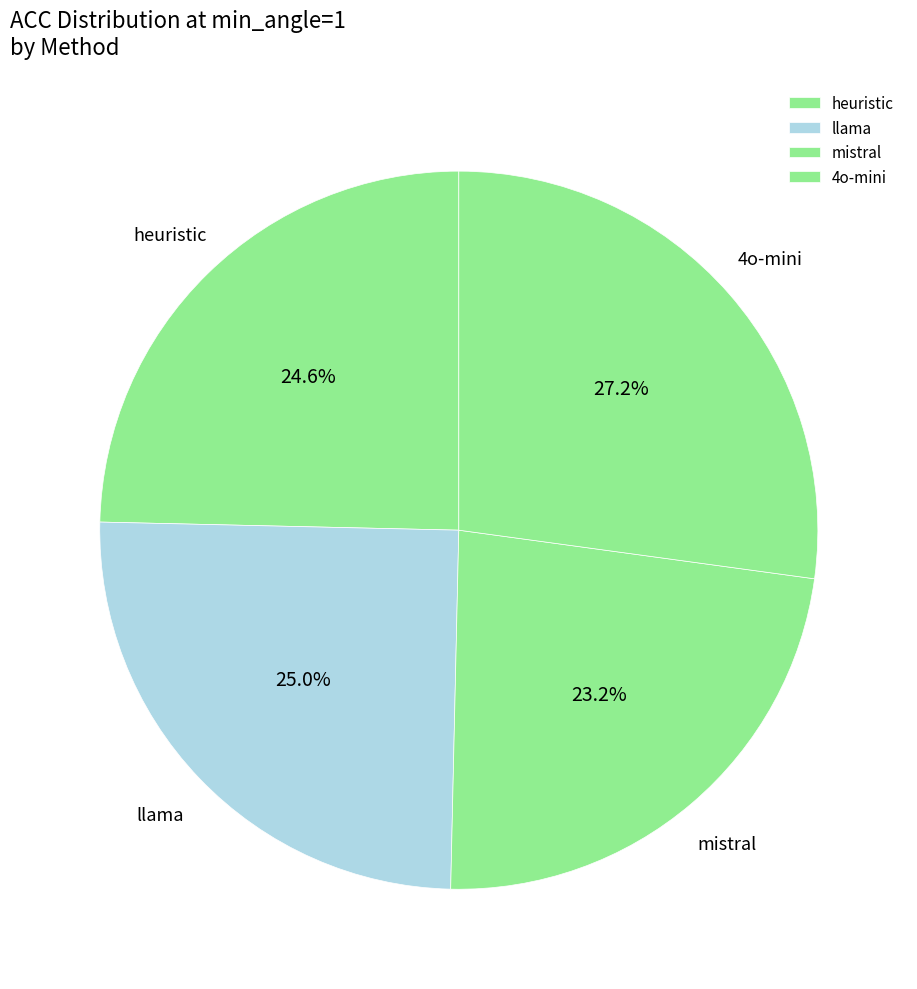

What percentage is the heuristic slice, to the nearest percent?

25%